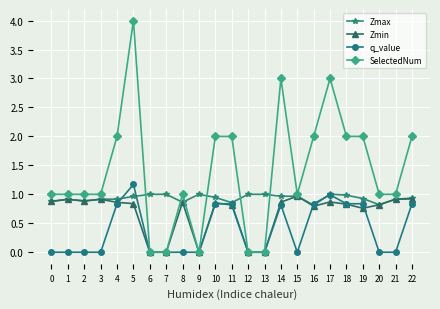

What is the maximum value shown in the chart?

4.0